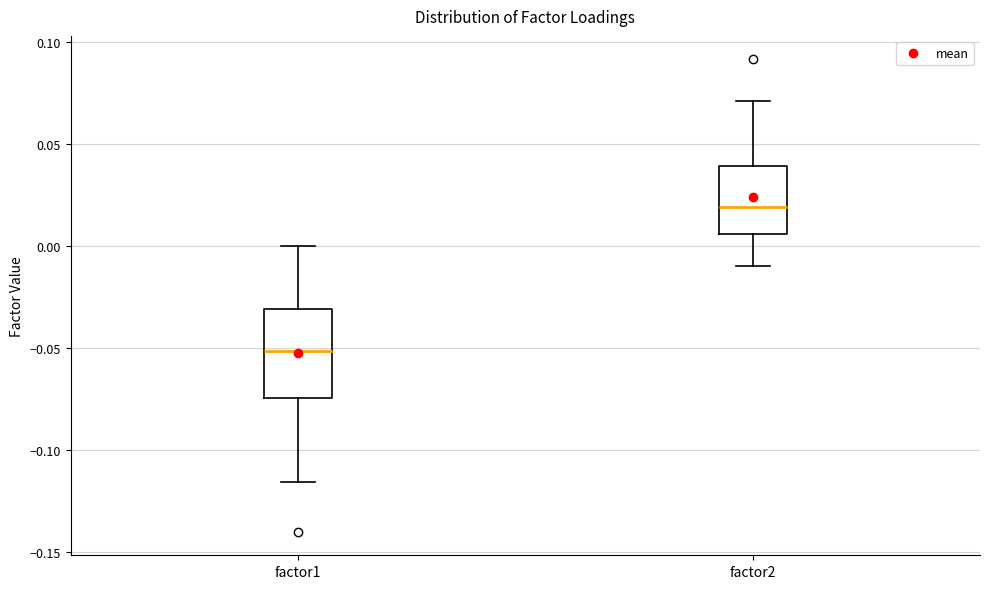

Reading left to right, transcribe this box plot: for each box, give where its median line is, the range the box spans, and where its two whiskers end, as read against the y-axis. The values are not printed on the chart, so give them approximately, as read against the axis.

factor1: median -0.050, box -0.075 to -0.030, whiskers -0.115 to 0.000
factor2: median 0.020, box 0.005 to 0.040, whiskers -0.010 to 0.070